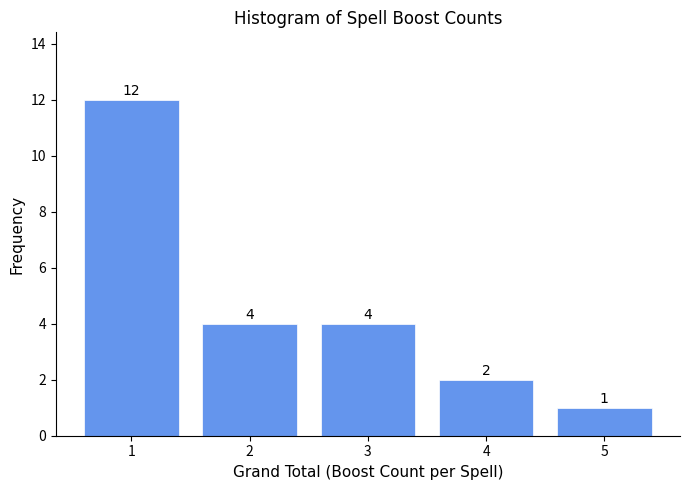

Over which range of the x-axis is the bar tallest?

0.5 to 1.5